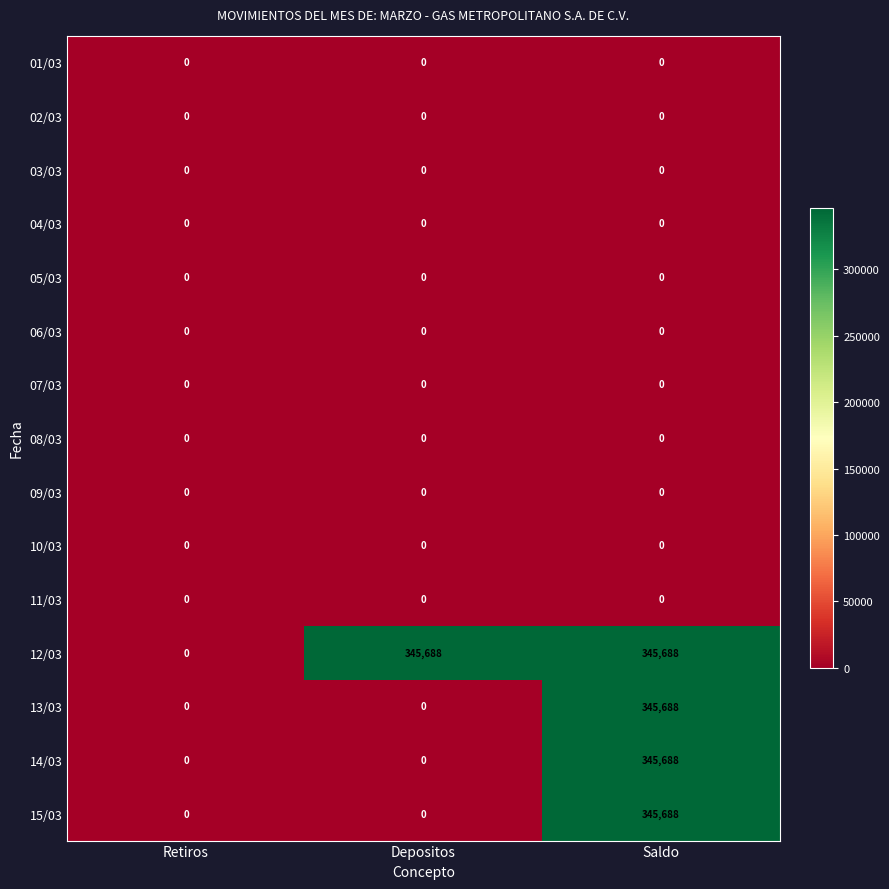

Which series changed the most between Retiros and Depositos?

12/03